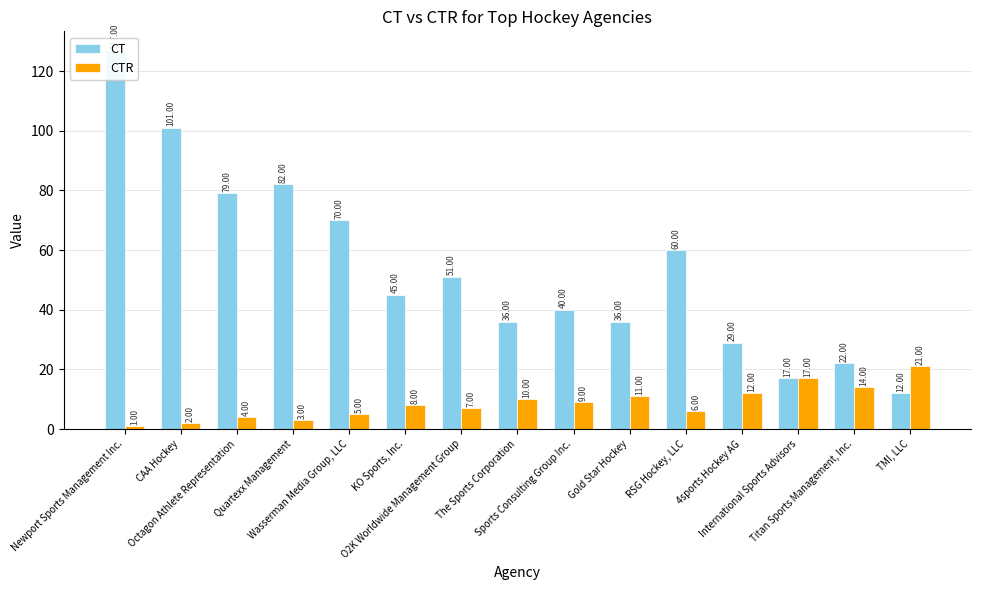

Which series has the widest spread of values?

CT